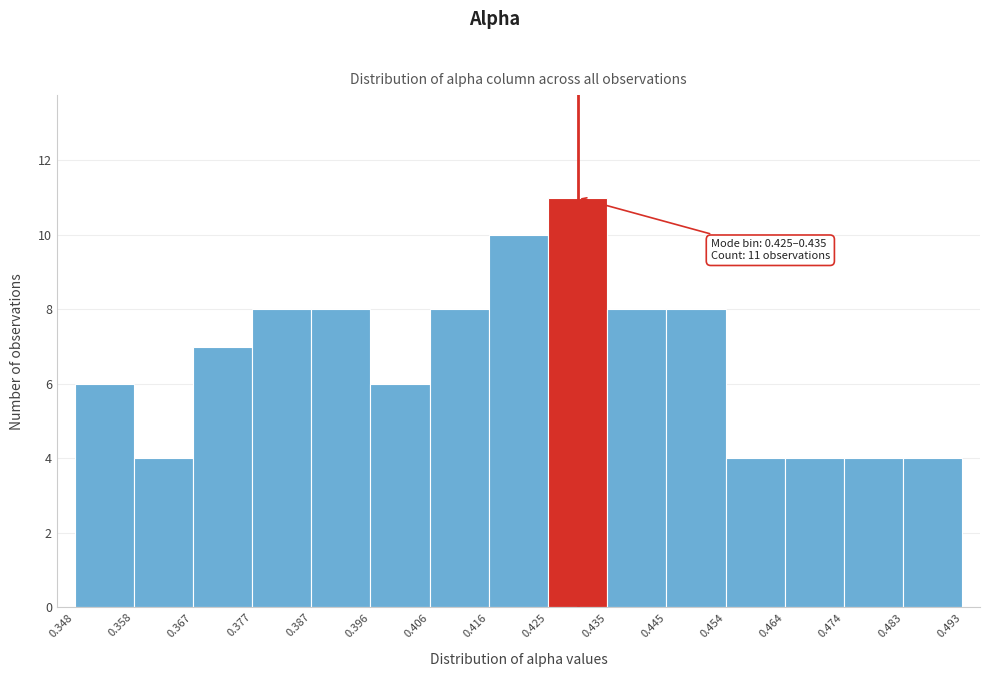

Which range on the x-axis has the tallest bar?

0.425 to 0.435